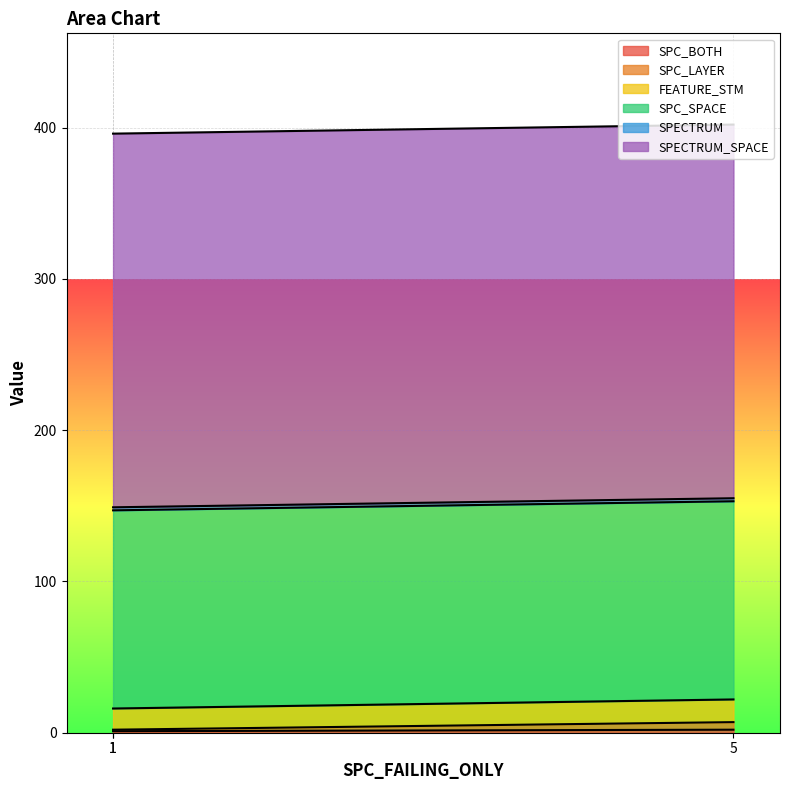

Is it true that FEATURE_STM equals 16 at 1?

True